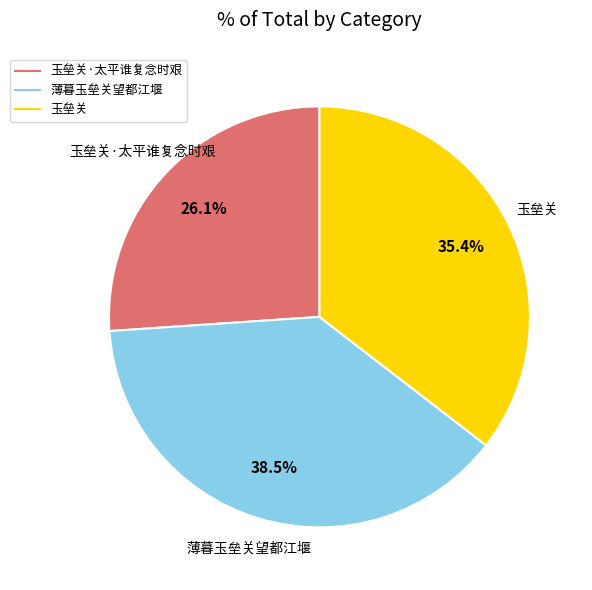

Is there any slice that represents more than half of the pie?

No